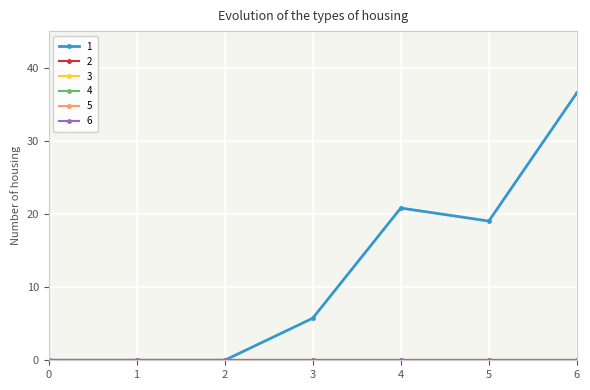

Is this an area chart (filled region under the line)?

No